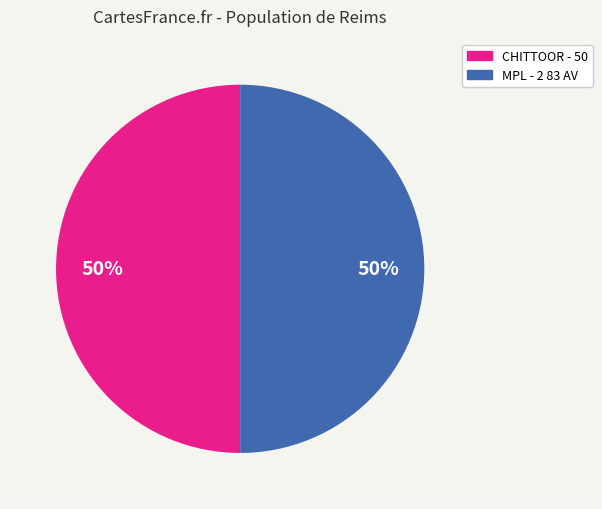

How many slices are in this pie chart?

2